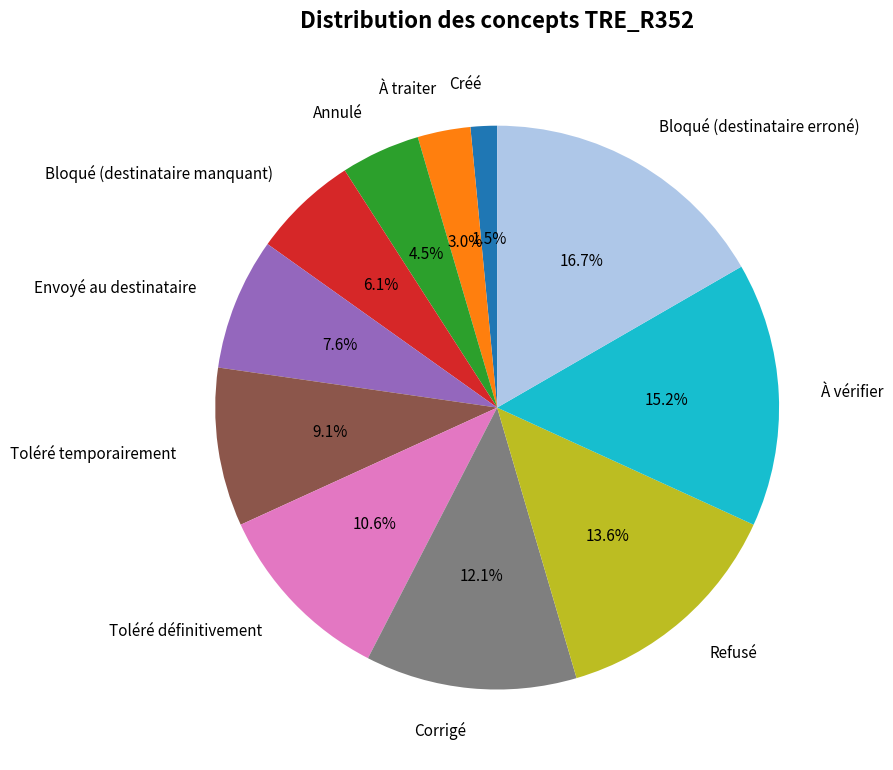

What portion of the pie excludes À traiter?

97.0%